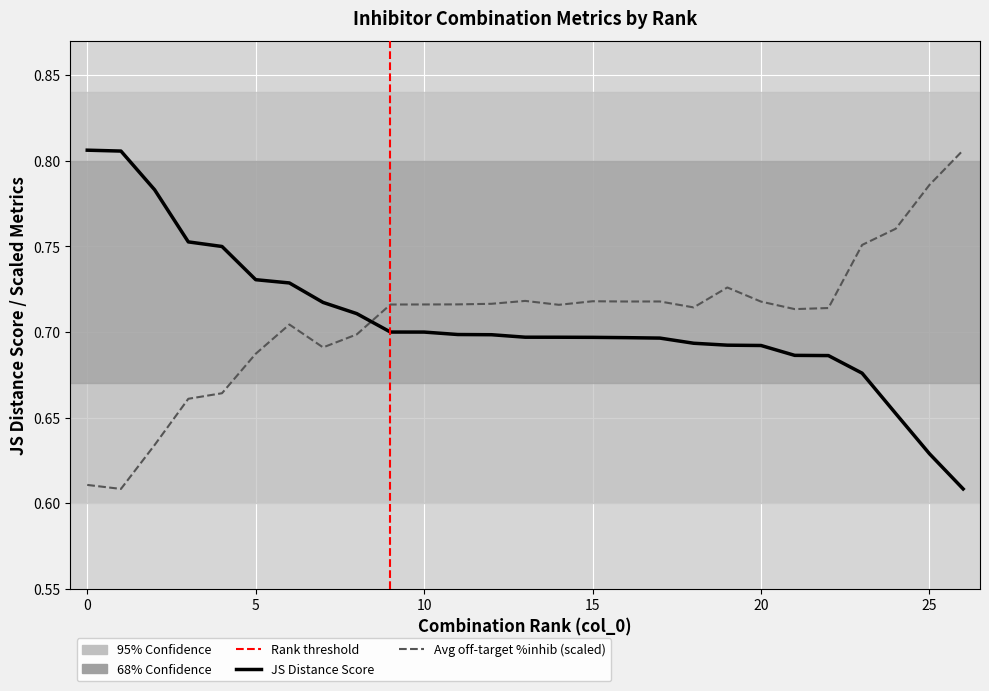

How many lines are shown in the chart?

2